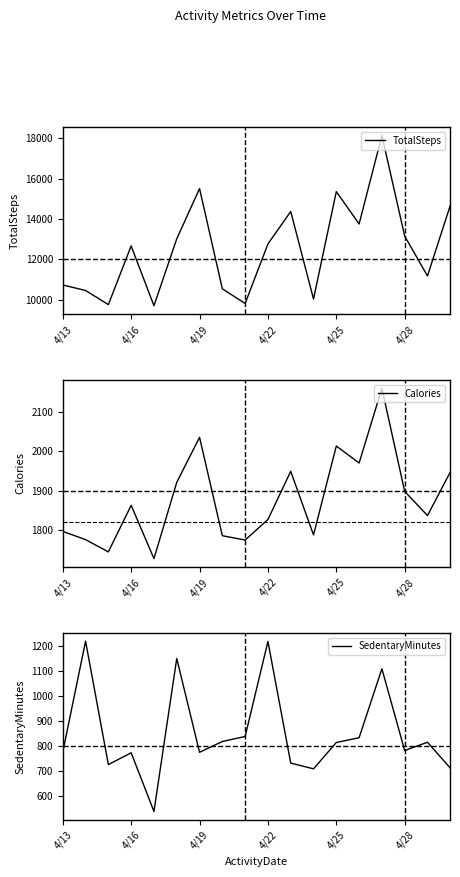

Reading right to left, extract all data points from this chart.

TotalSteps: 14673	11181	13154	18134	13755	15355	10039	14371	12764	9819	10544	15506	13019	9705	12669	9762	10460	10735
Calories: 1947	1837	1898	2159	1970	2013	1788	1949	1827	1775	1786	2035	1921	1728	1863	1745	1776	1797
SedentaryMinutes: 712	815	782	1108	833	814	709	732	1217	838	818	775	1149	539	773	726	1218	776